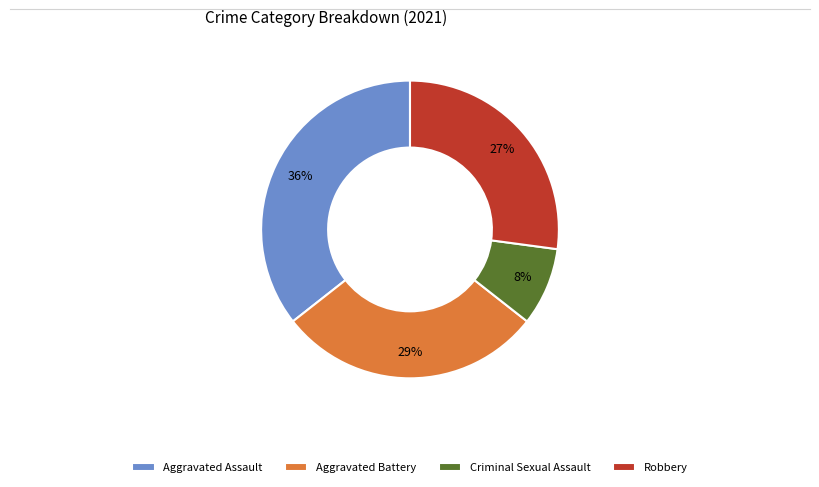

Is there a majority slice in this chart?

No